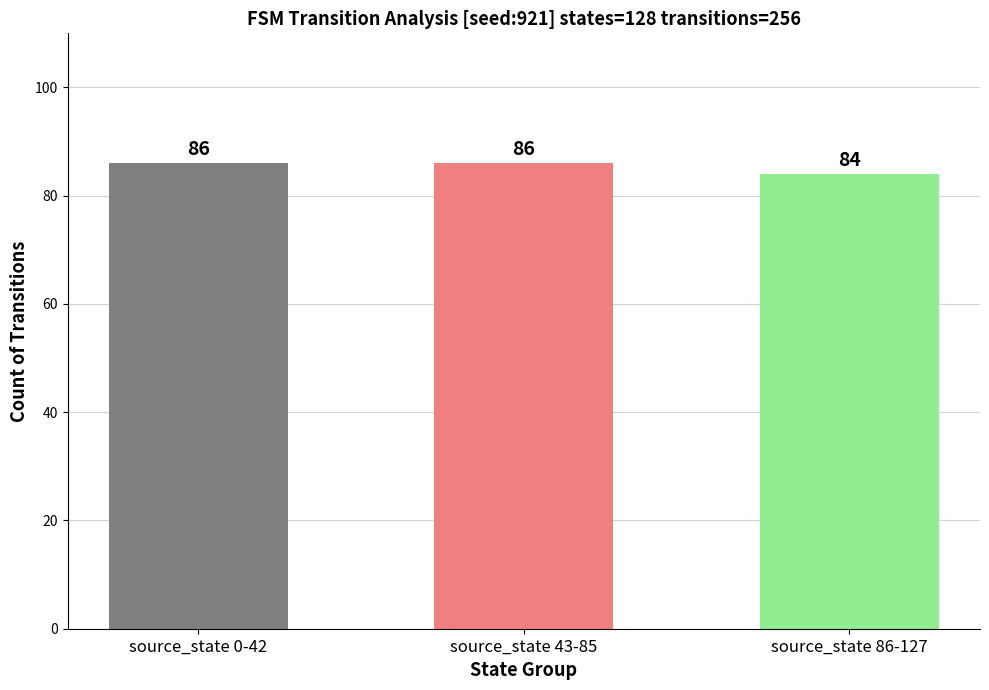

Between source_state 0-42 and source_state 86-127, which is larger?

source_state 0-42